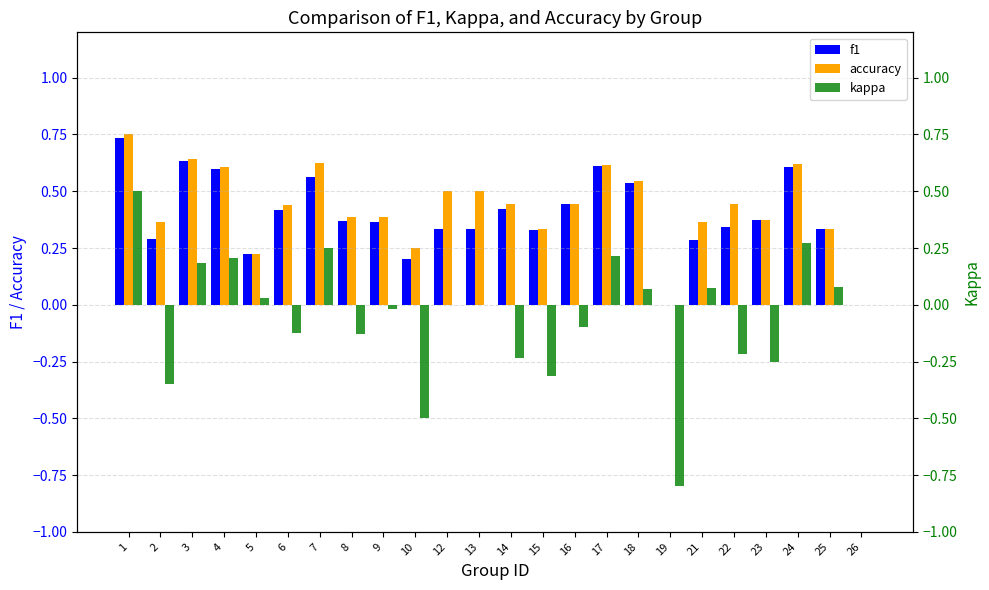

What are all the series names shown in the legend?

f1, accuracy, kappa